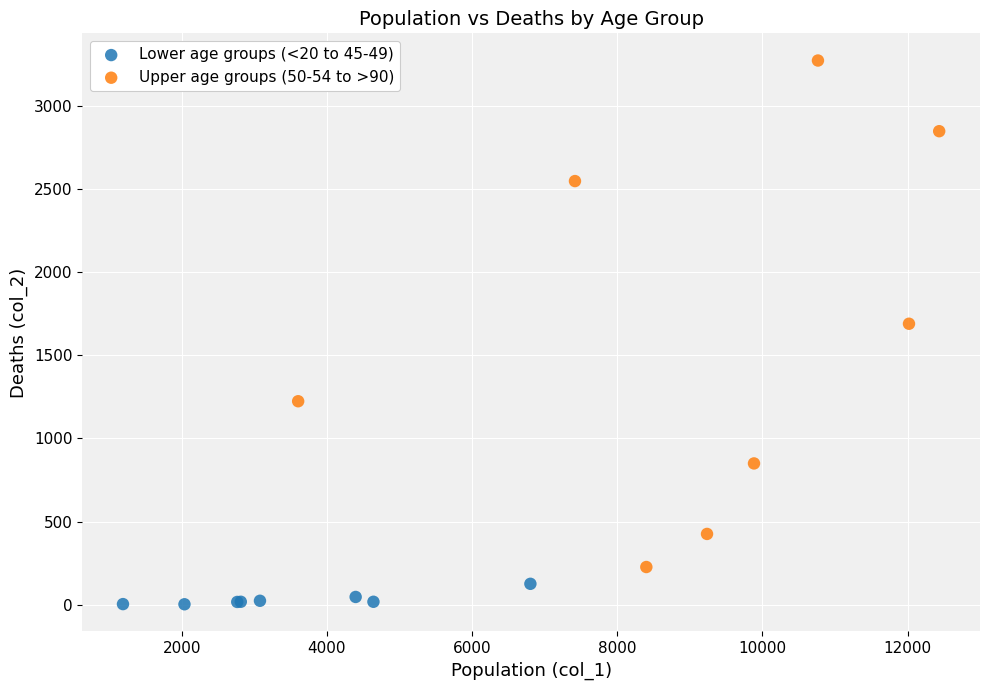

What are all the series names shown in the legend?

Lower age groups (<20 to 45-49), Upper age groups (50-54 to >90)